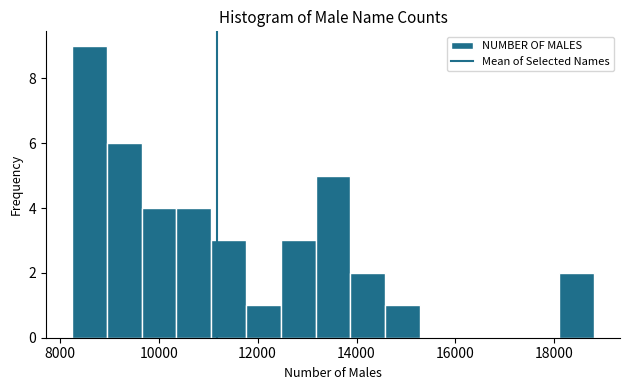

Around what value on the x-axis is the tallest bar? Give the approximate position of its centre, as read against the axis.

8600